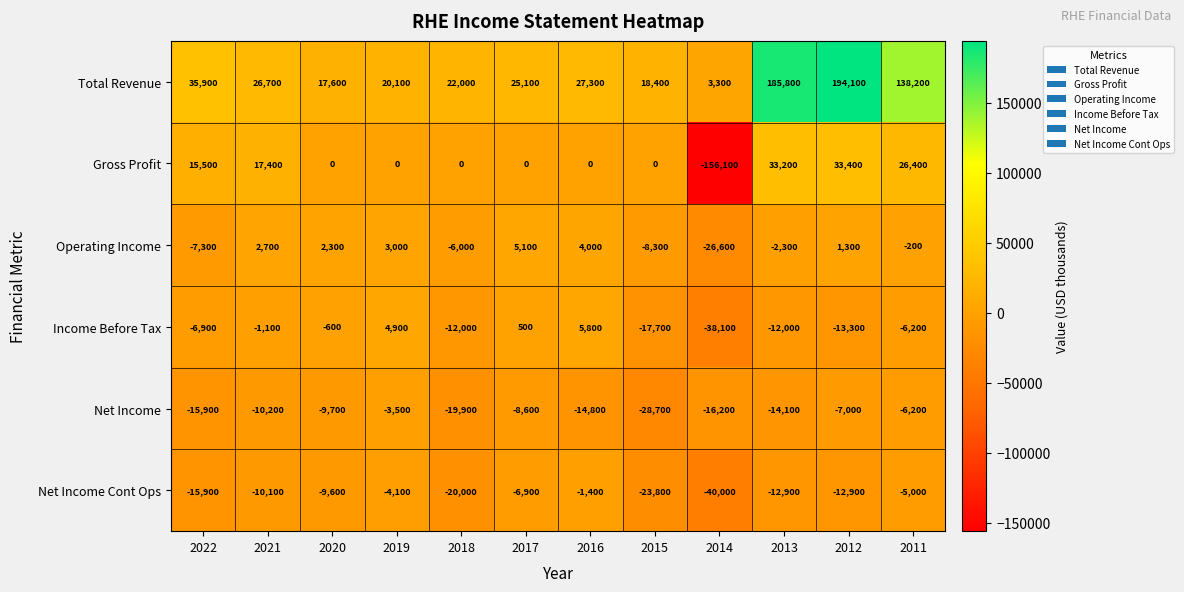

The value of Income Before Tax at 2022 is -6900. True or false?

True